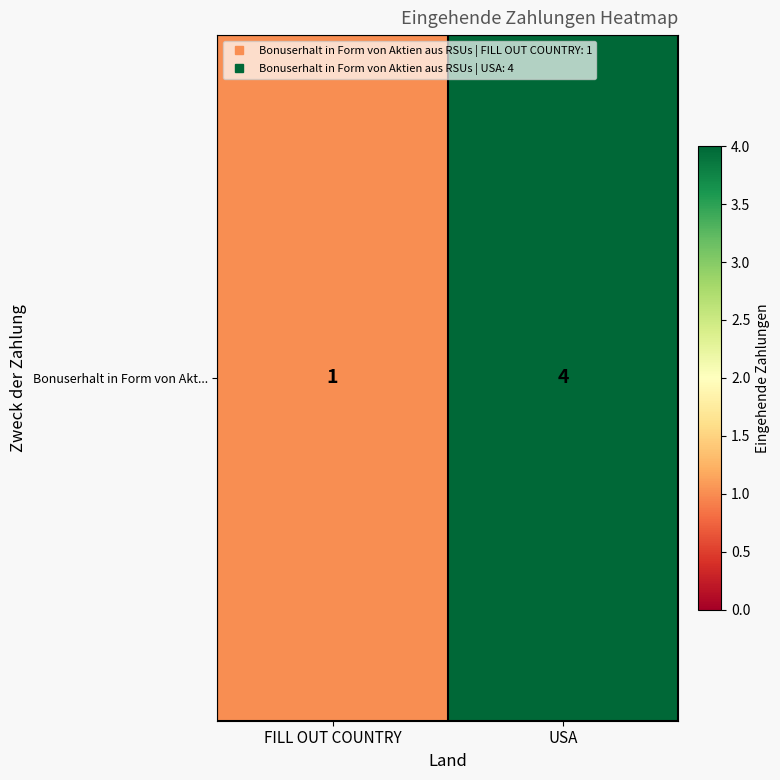

What is the sum of the values at USA and FILL OUT COUNTRY?

5